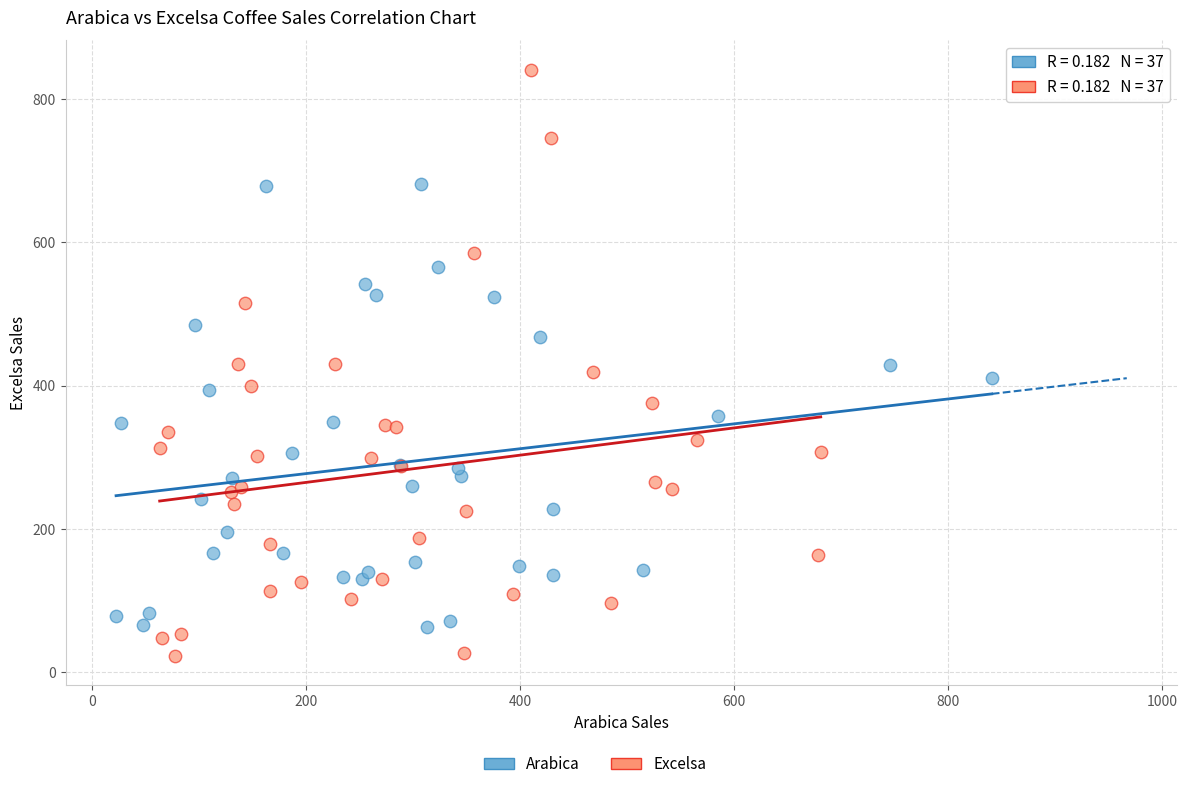

Which series has the widest spread of Y values?

Excelsa